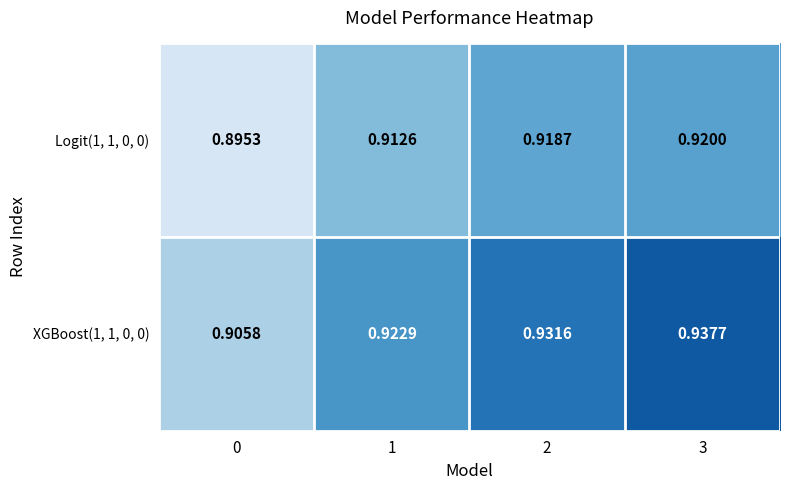

Is the value of XGBoost(1, 1, 0, 0) at 0 greater than the value of Logit(1, 1, 0, 0) at 3?

No